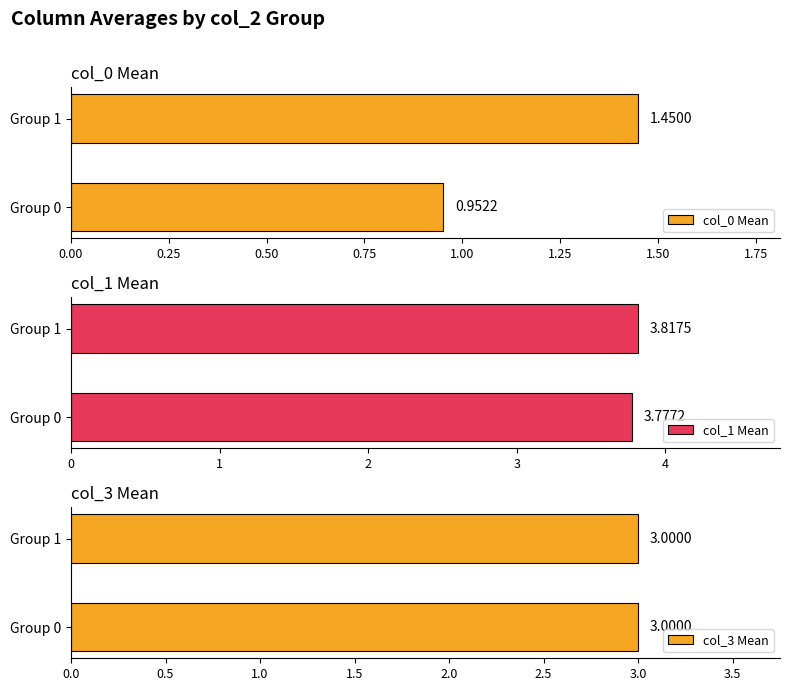

What is the difference between the col_0 Mean values at Group 0 and Group 1?

0.5